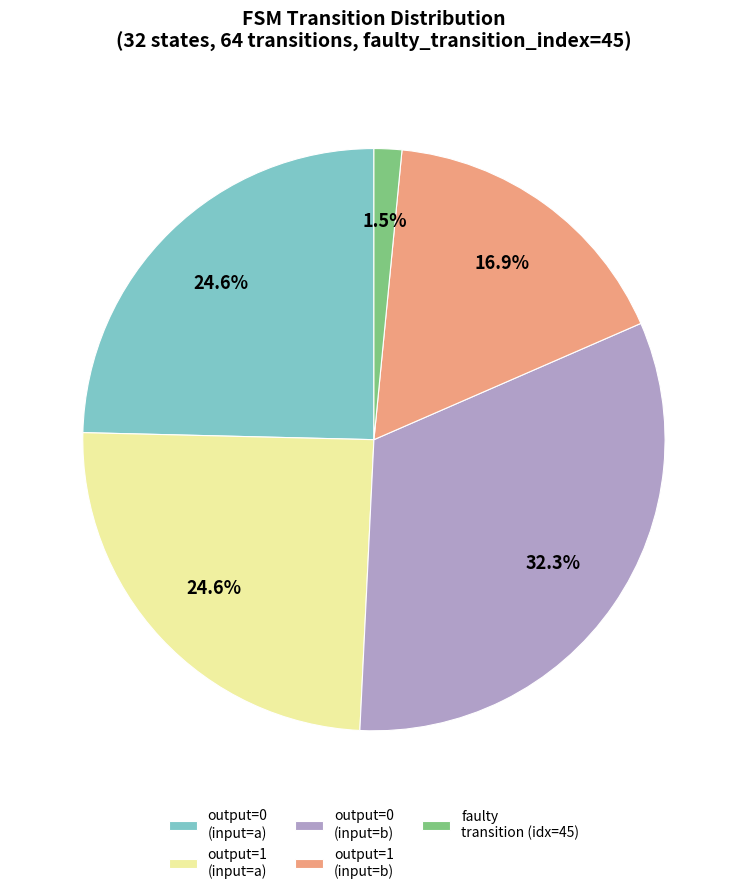

To the nearest percent, what is the combined percentage of faulty transition and output=1 (input=a)?

26%